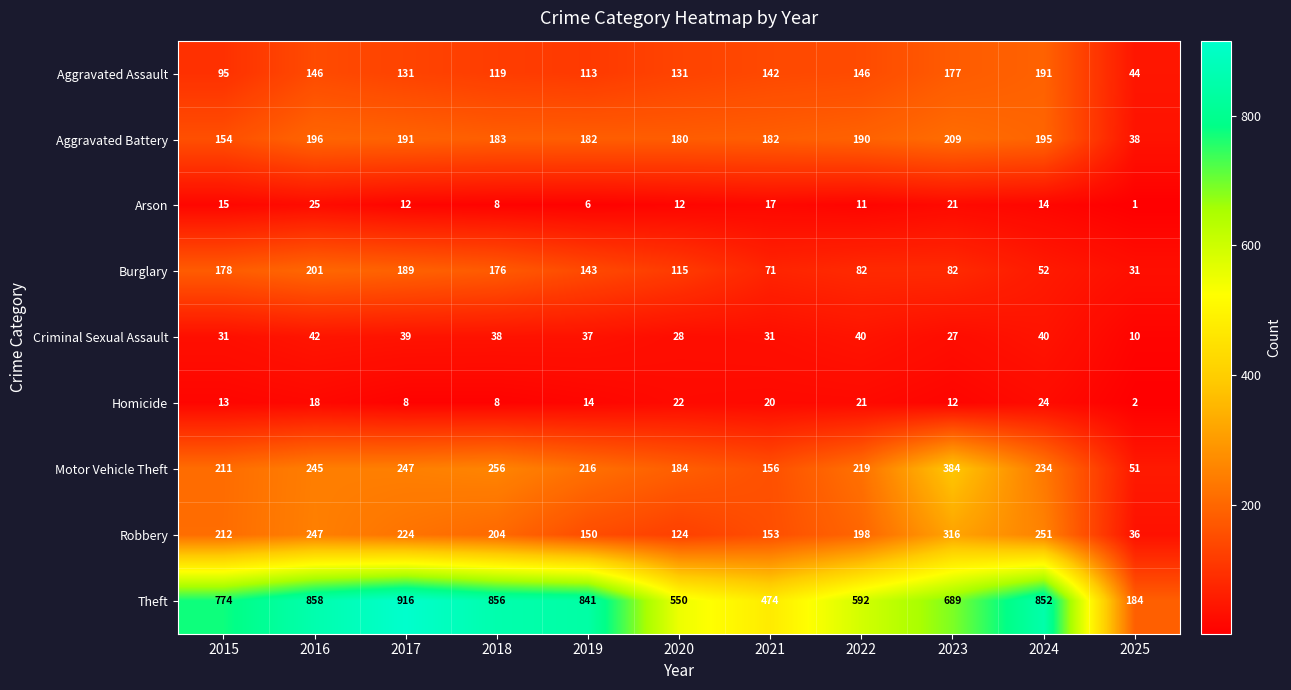

What is the average value of the Homicide series?

15